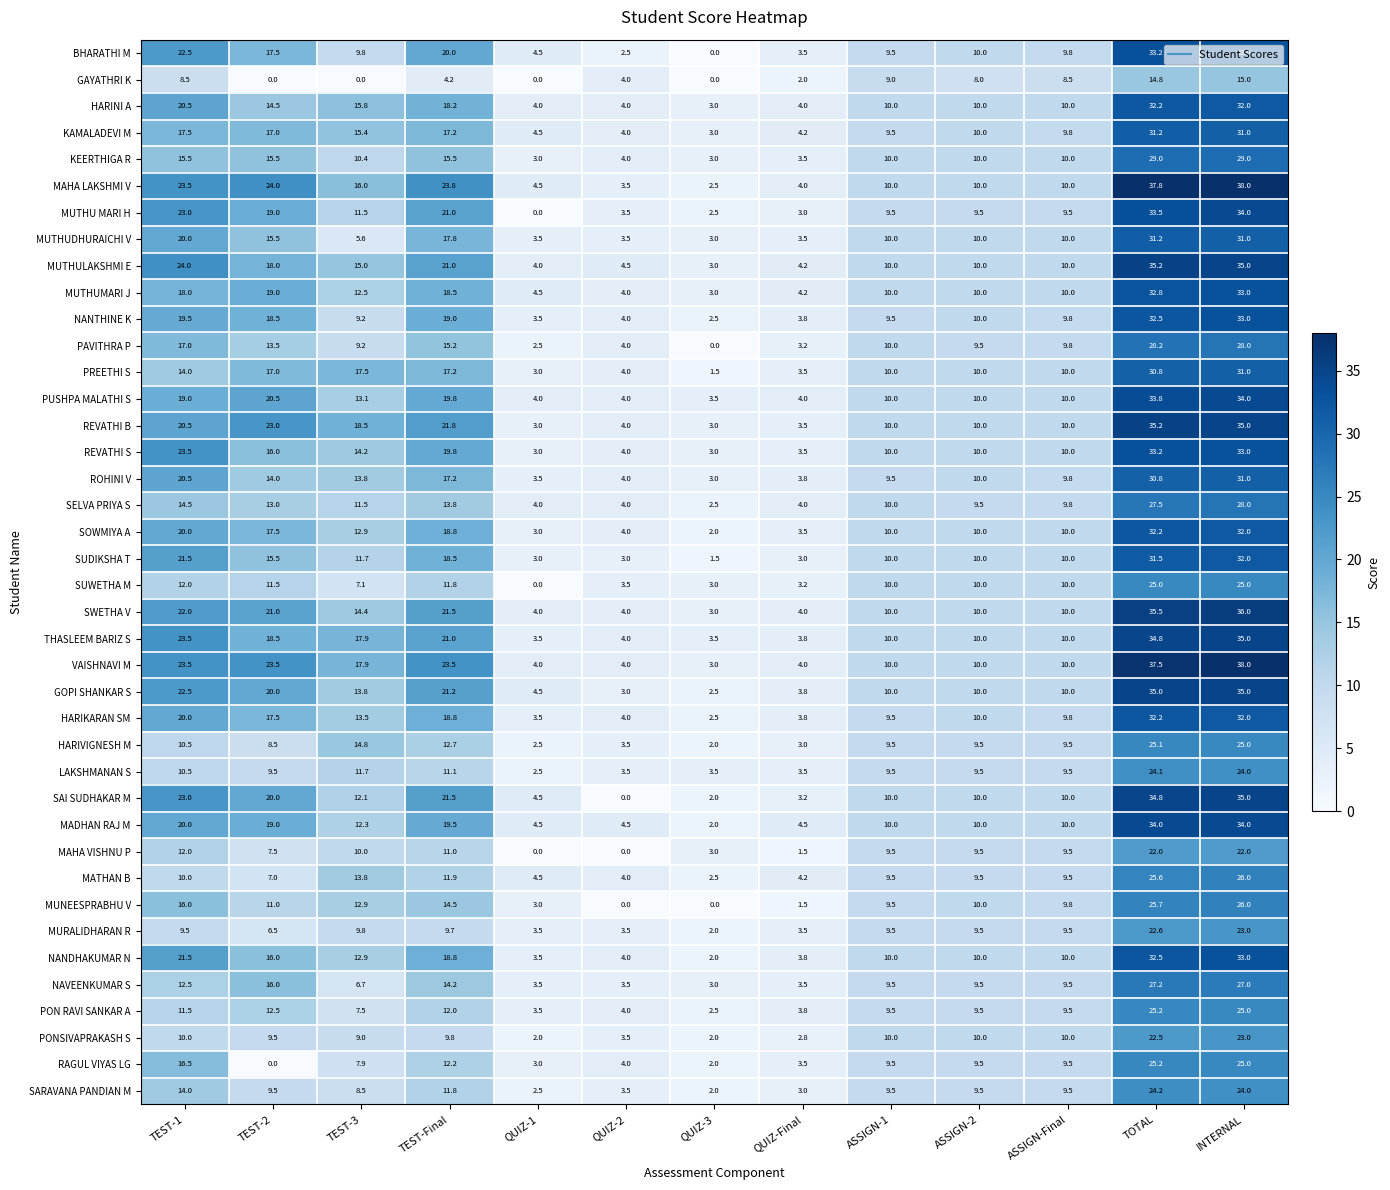

Is it true that SARAVANA PANDIAN M equals 2.9 at TEST-3?

False